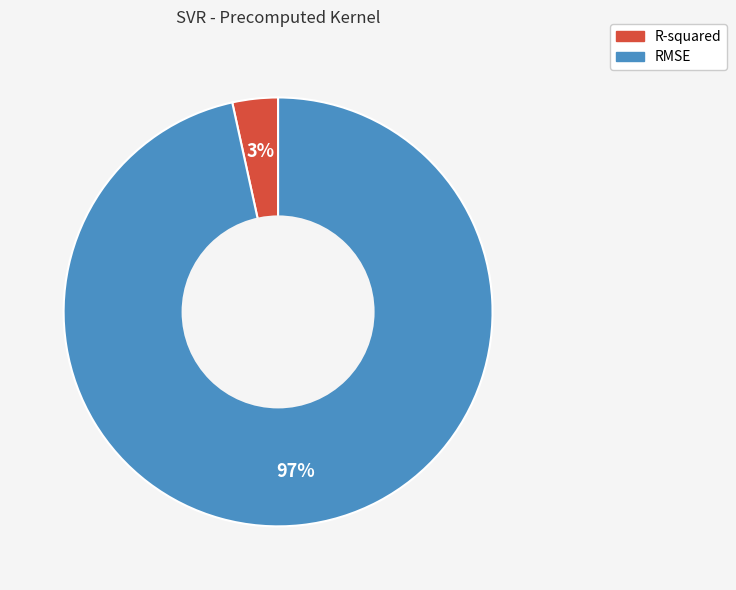

True or false: RMSE accounts for 97% of the total.

True